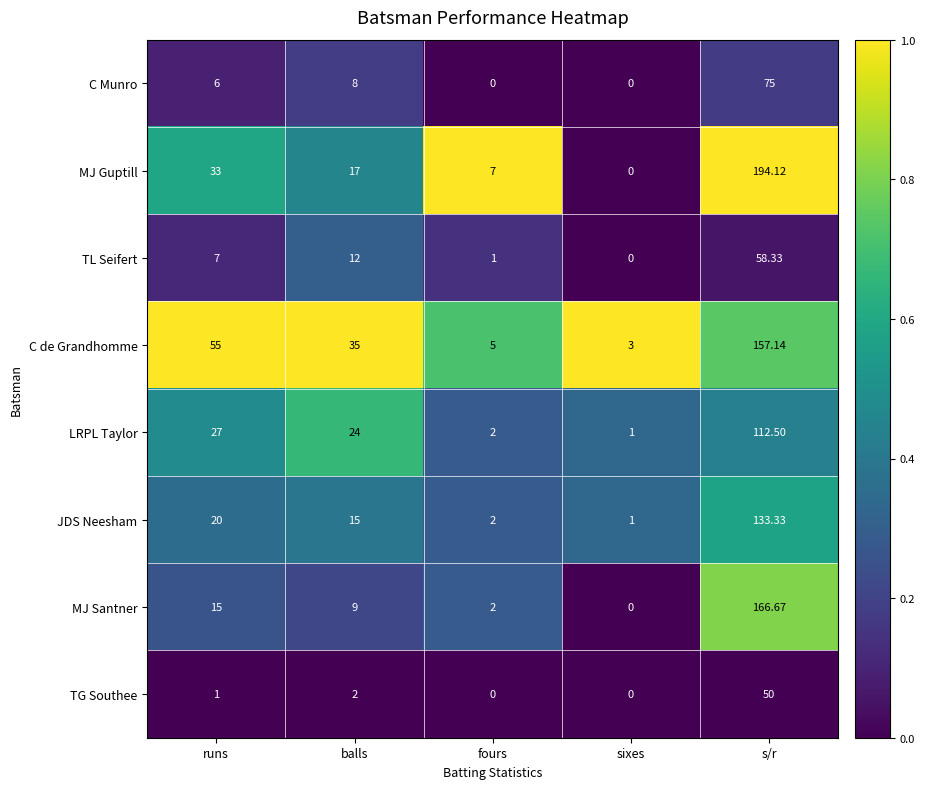

At which category is the sum across all series the highest?

s/r